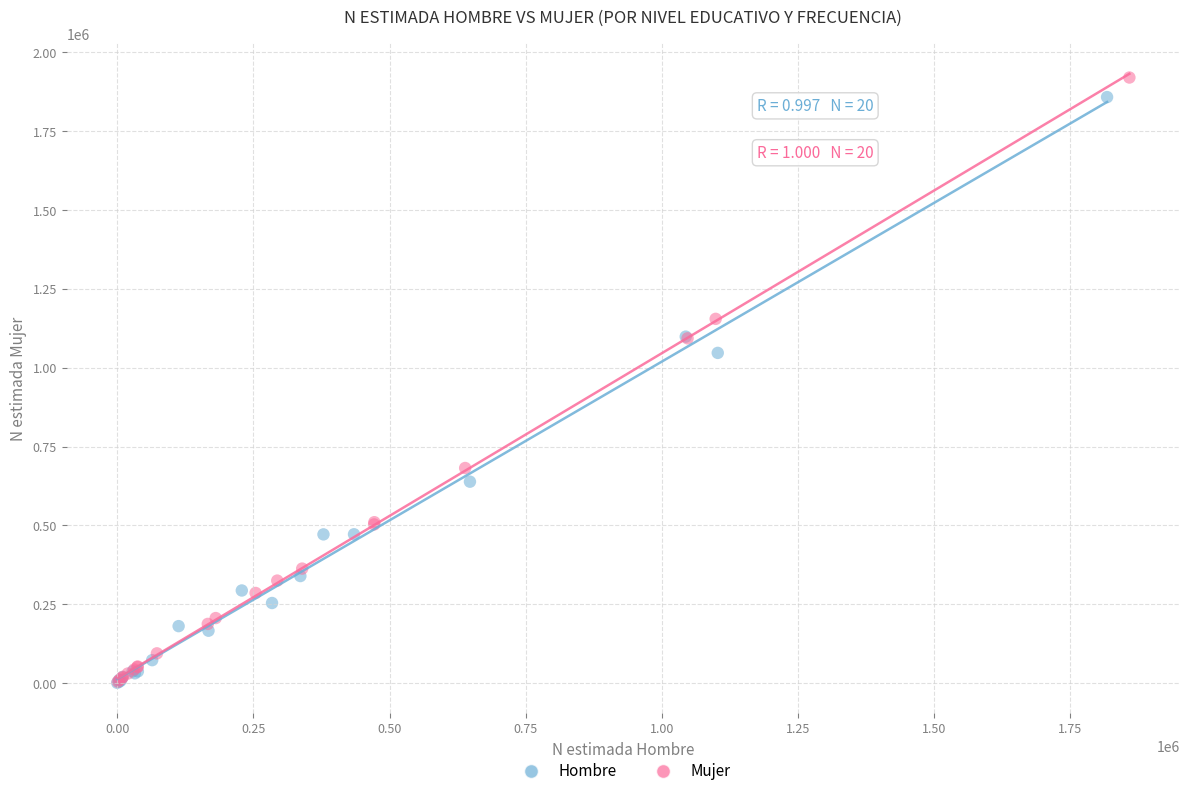

Which series has the widest spread of Y values?

Mujer